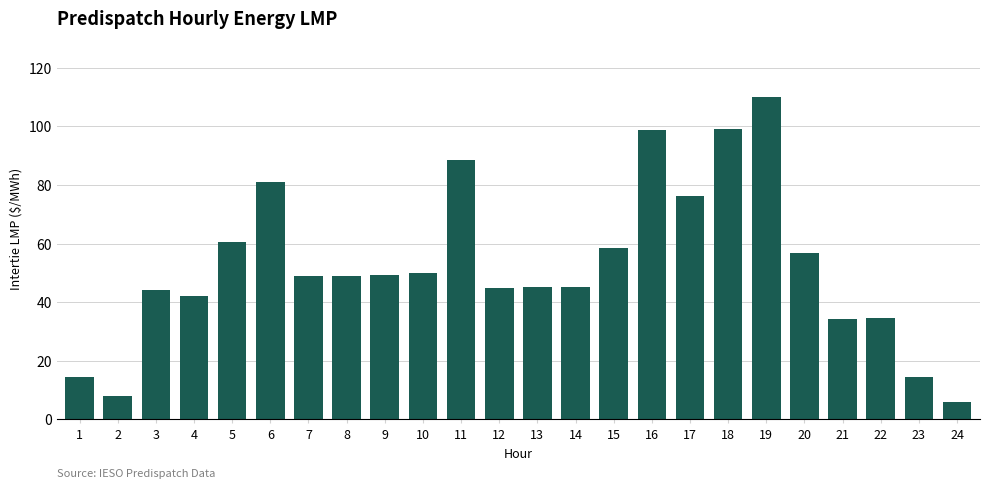

Which label corresponds to the largest value in the chart?

19